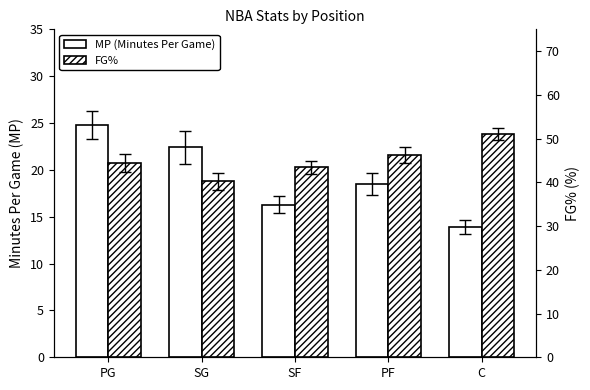

What is the difference between the highest and lowest values at PF?

27.7